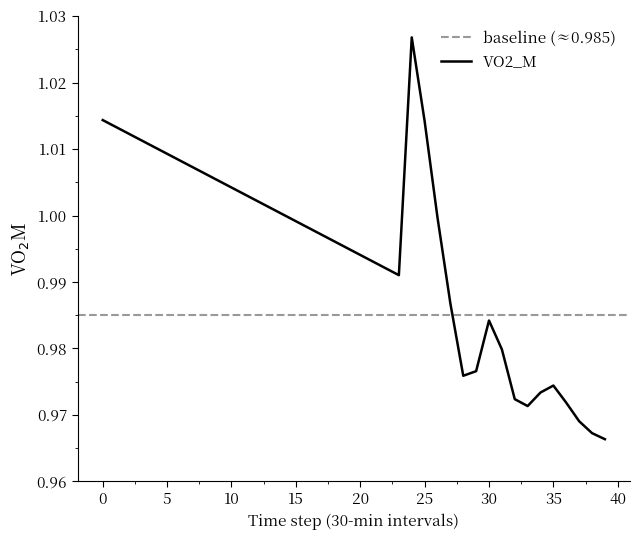

How many lines are shown in the chart?

1